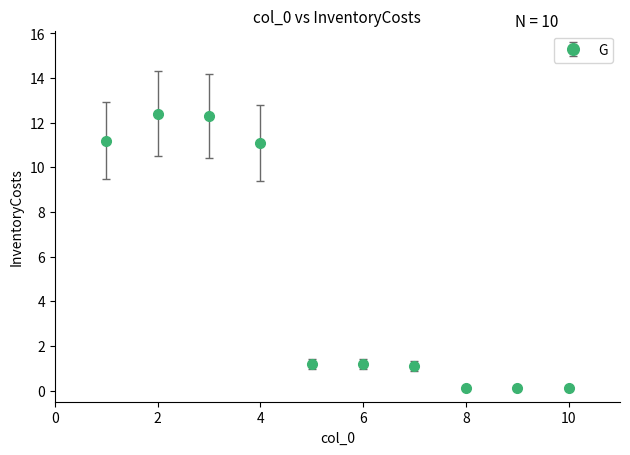

What is the value of the 6th point from the left?

1.2